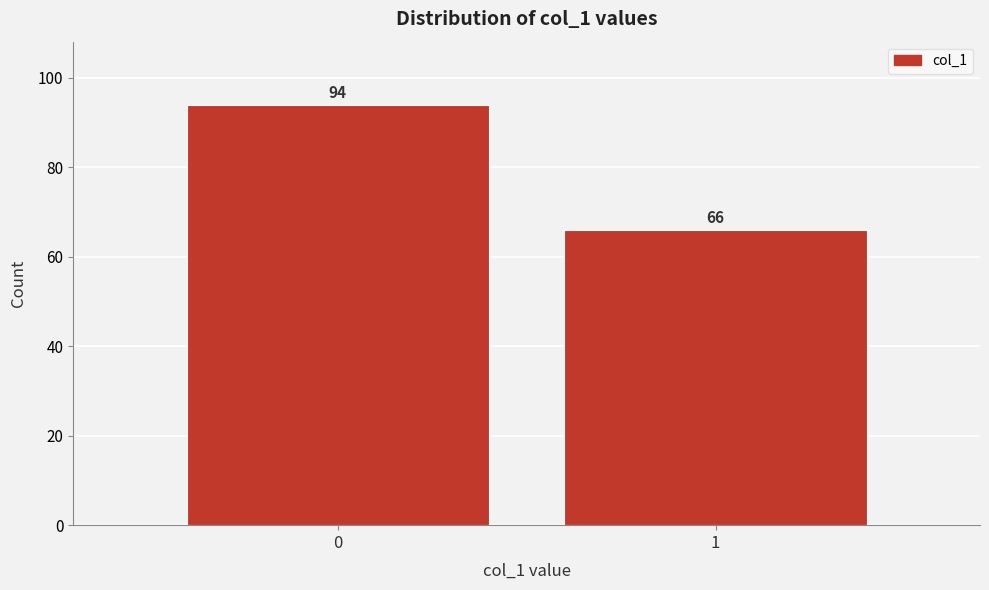

Reading right to left, list all the values displayed in this chart.

1=66	0=94